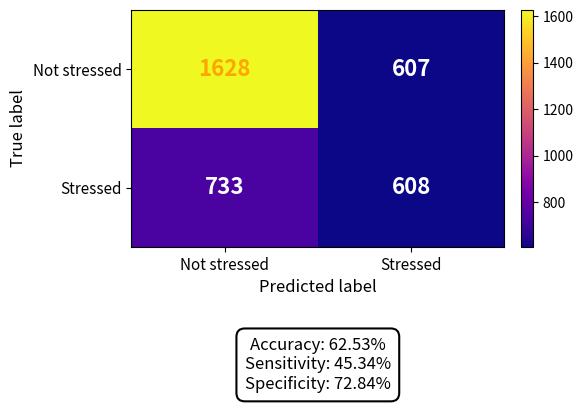

What is the spread (max minus min) of values at Not stressed?

895